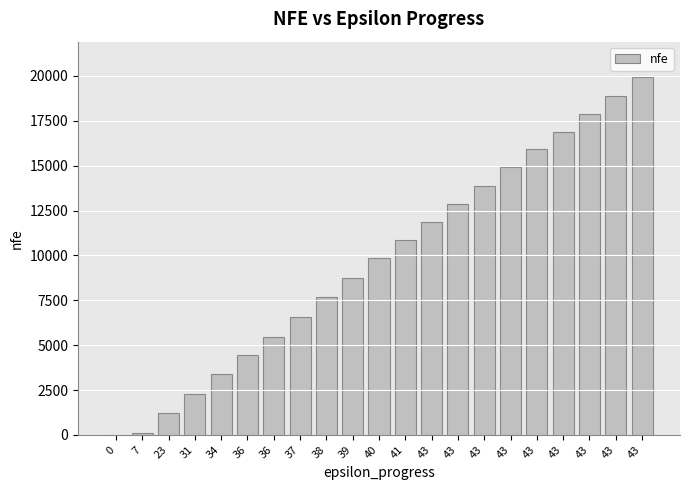

How many series are shown in this chart?

1